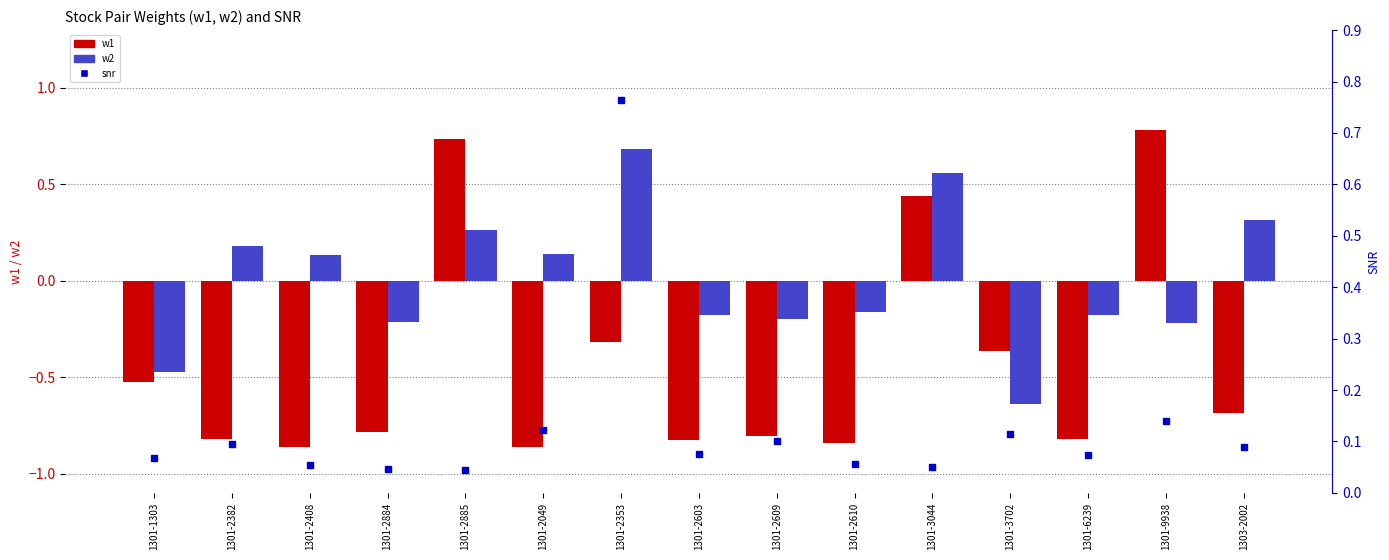

What is the sum of the w2 values at 1301-3044 and 1301-9938?

0.3